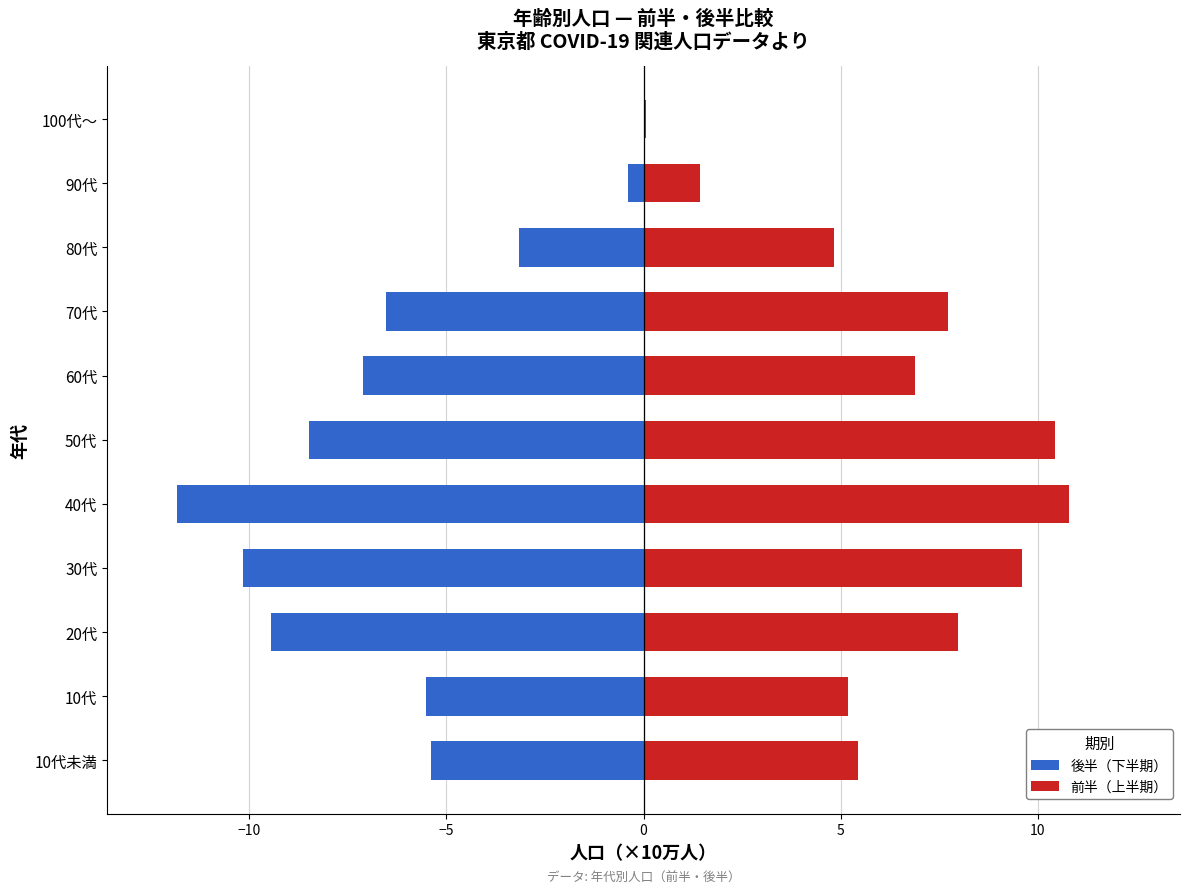

Count the number of categories in the chart.

11